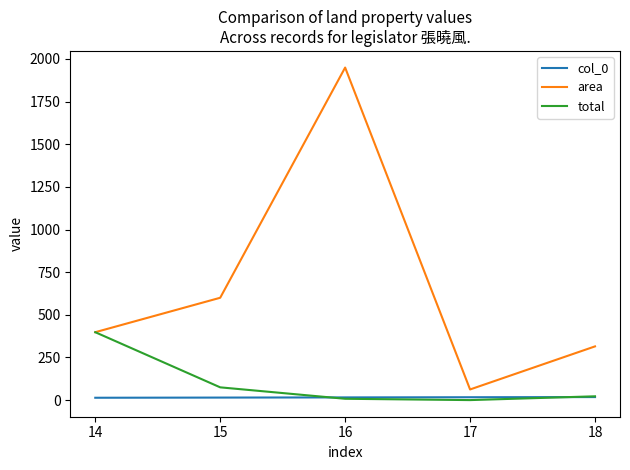

True or false: total has a value of 8.0 at 16.

True